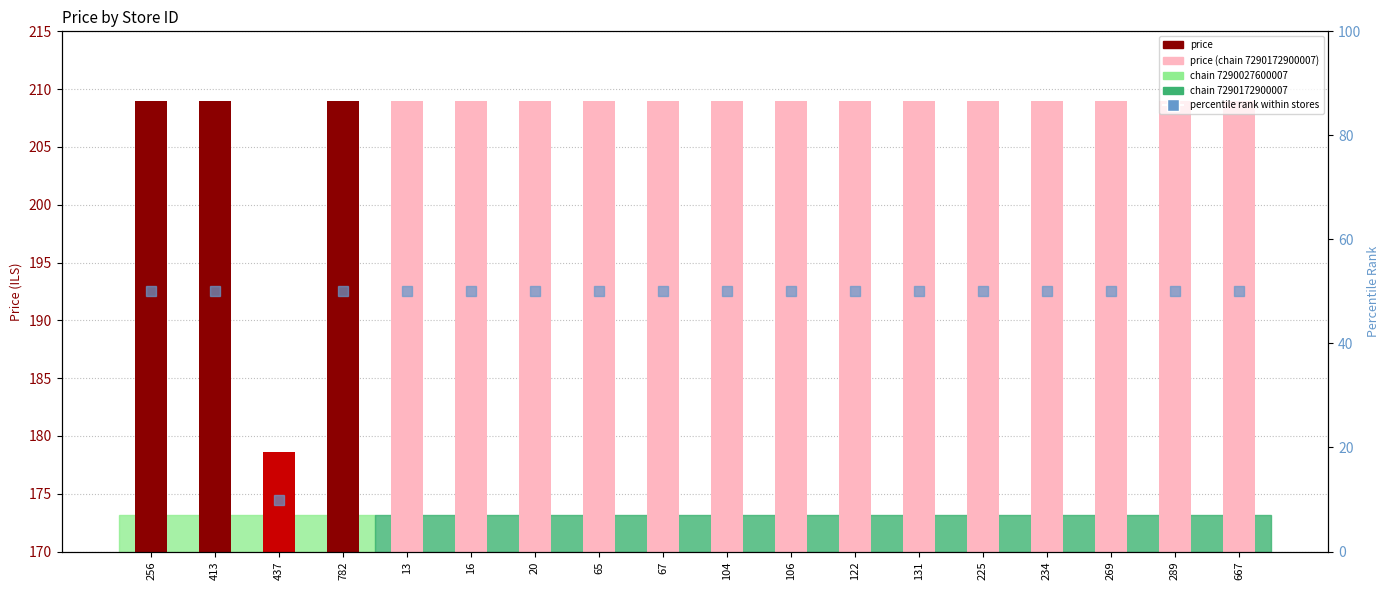

Between 269 and 667, which is larger?

269